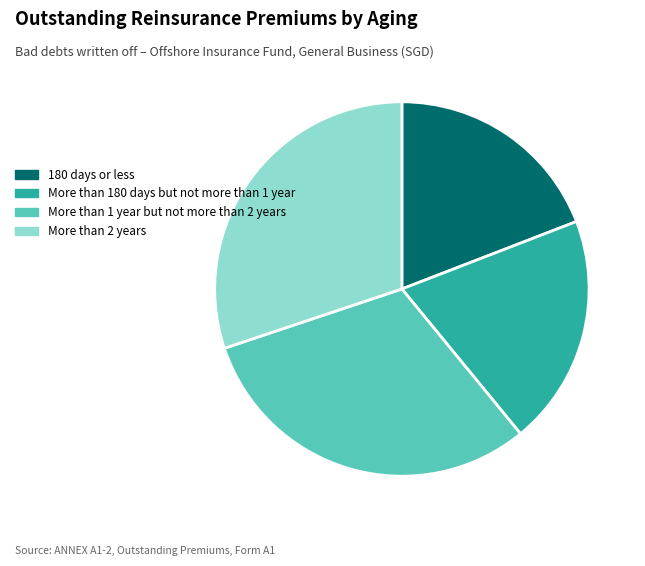

Does More than 2 years account for over 50% of the chart?

No